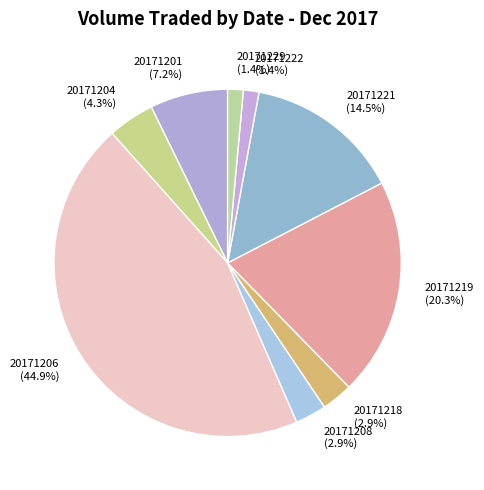

Does 20171219 account for over 50% of the chart?

No